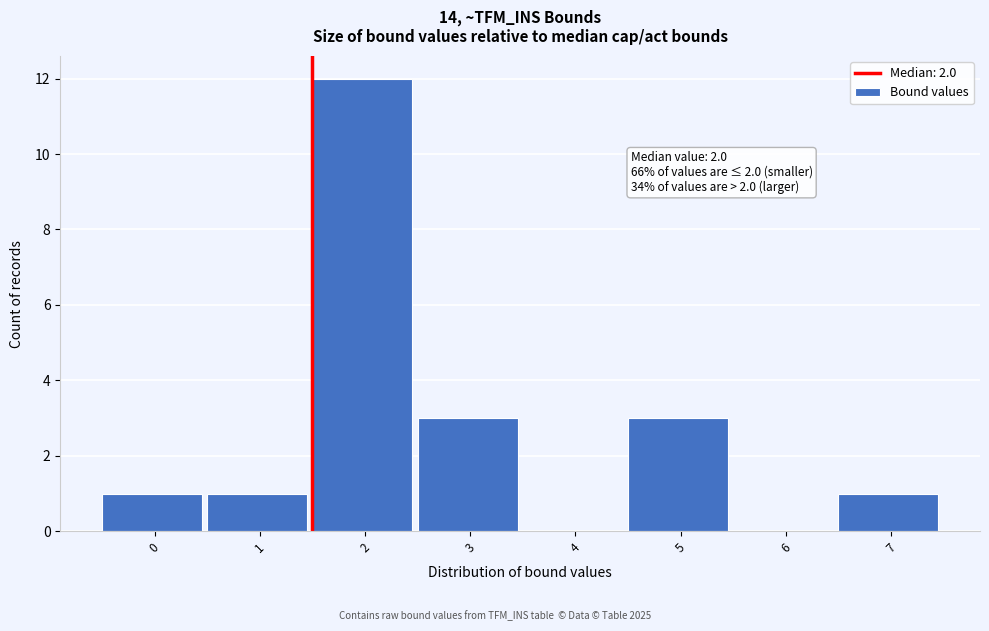

Reading right to left, list all the values displayed in this chart.

7=1	6=0	5=3	4=0	3=3	2=12	1=1	0=1